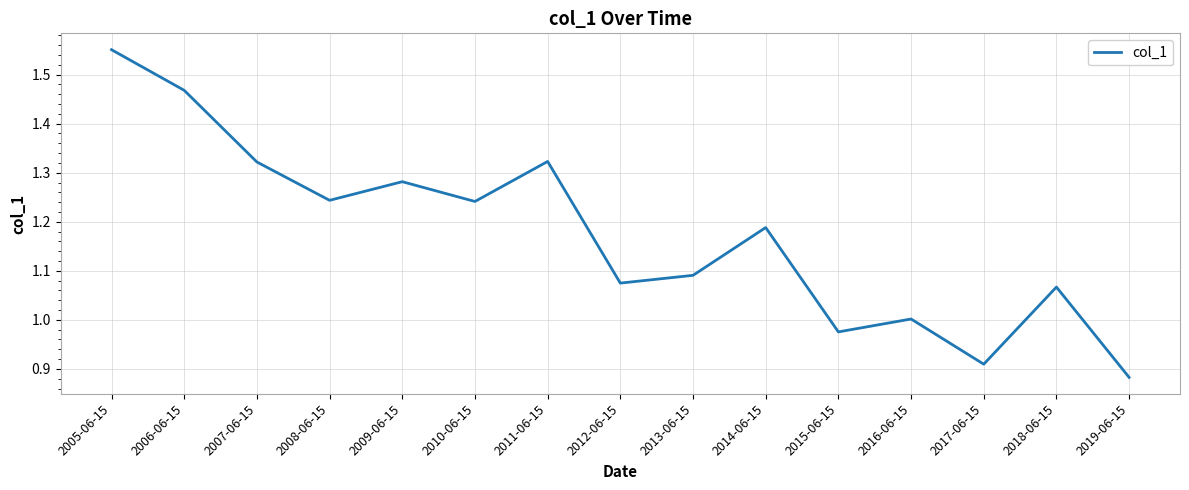

What position from the left is 2019-06-15?

15